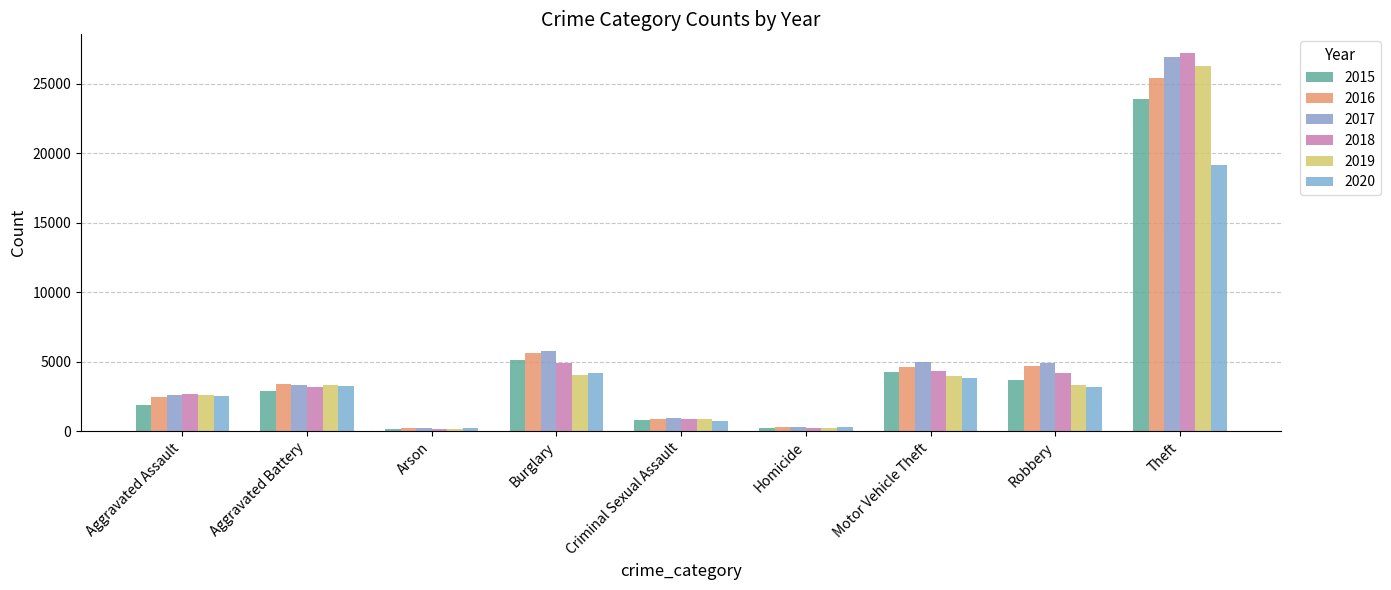

What is the total value across all series at Criminal Sexual Assault?

5024